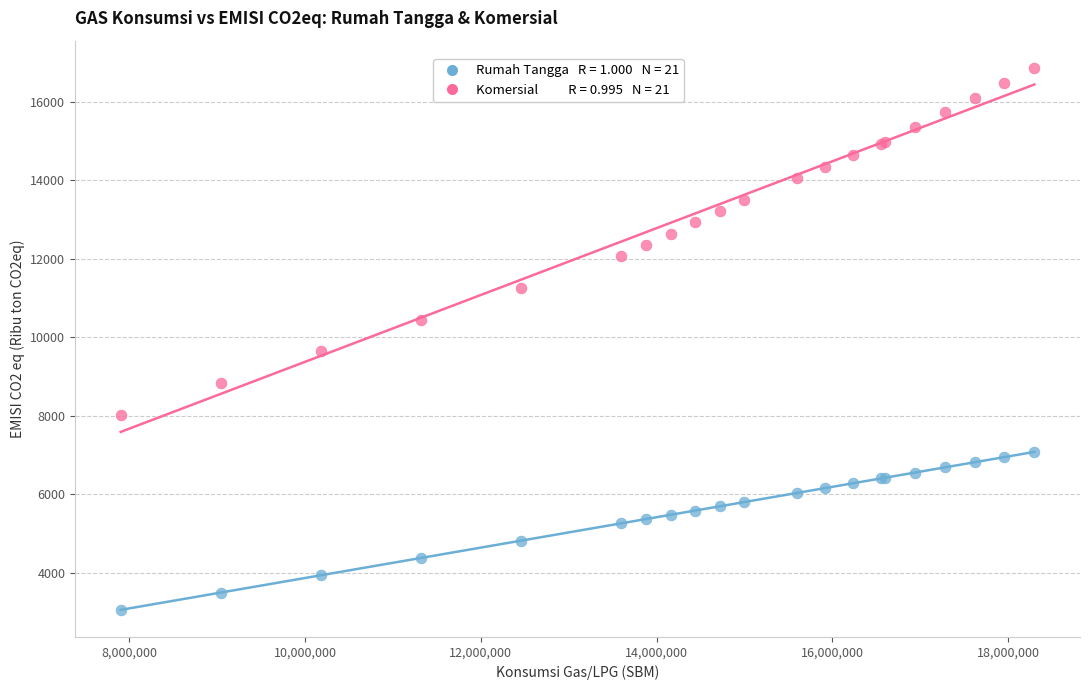

Across all series, what Y value is closest to 9962?

9643